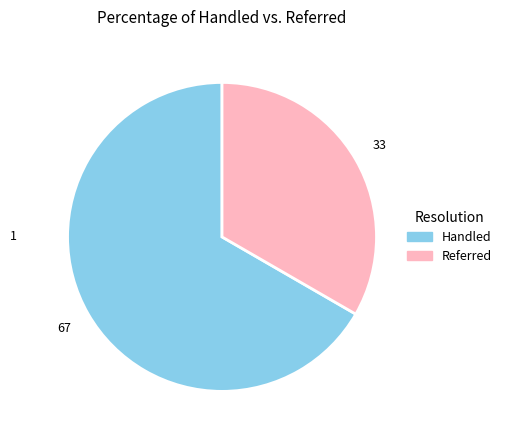

How many slices are in this pie chart?

2